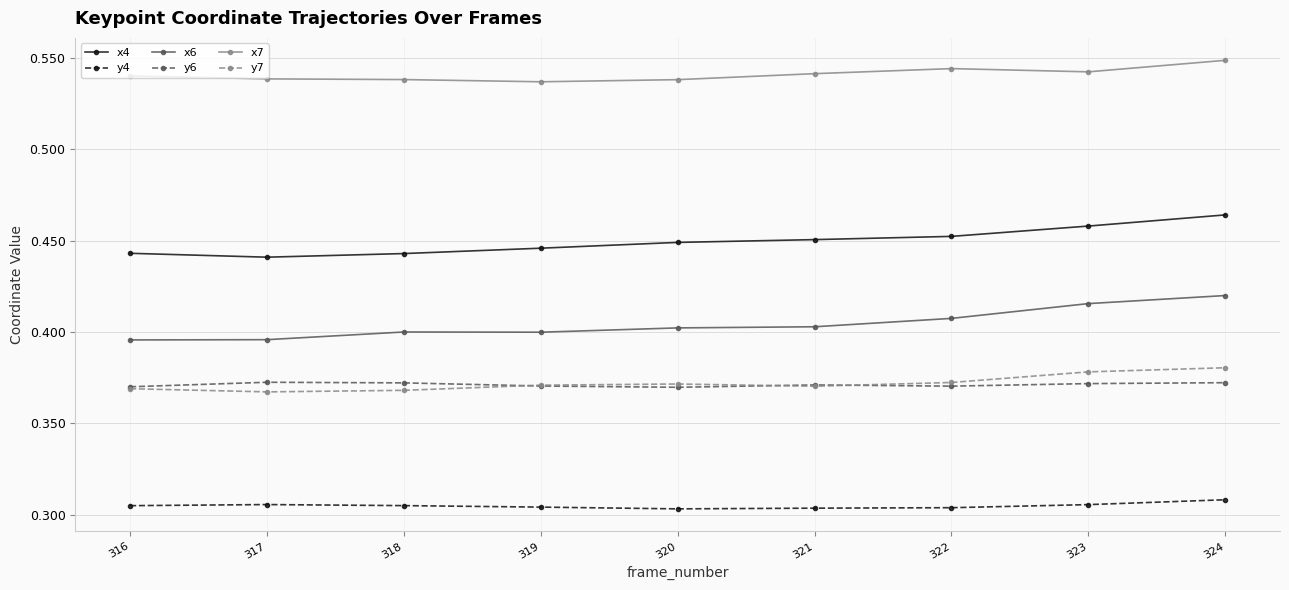

True or false: y7 has more than 0 points higher than both neighbors.

True